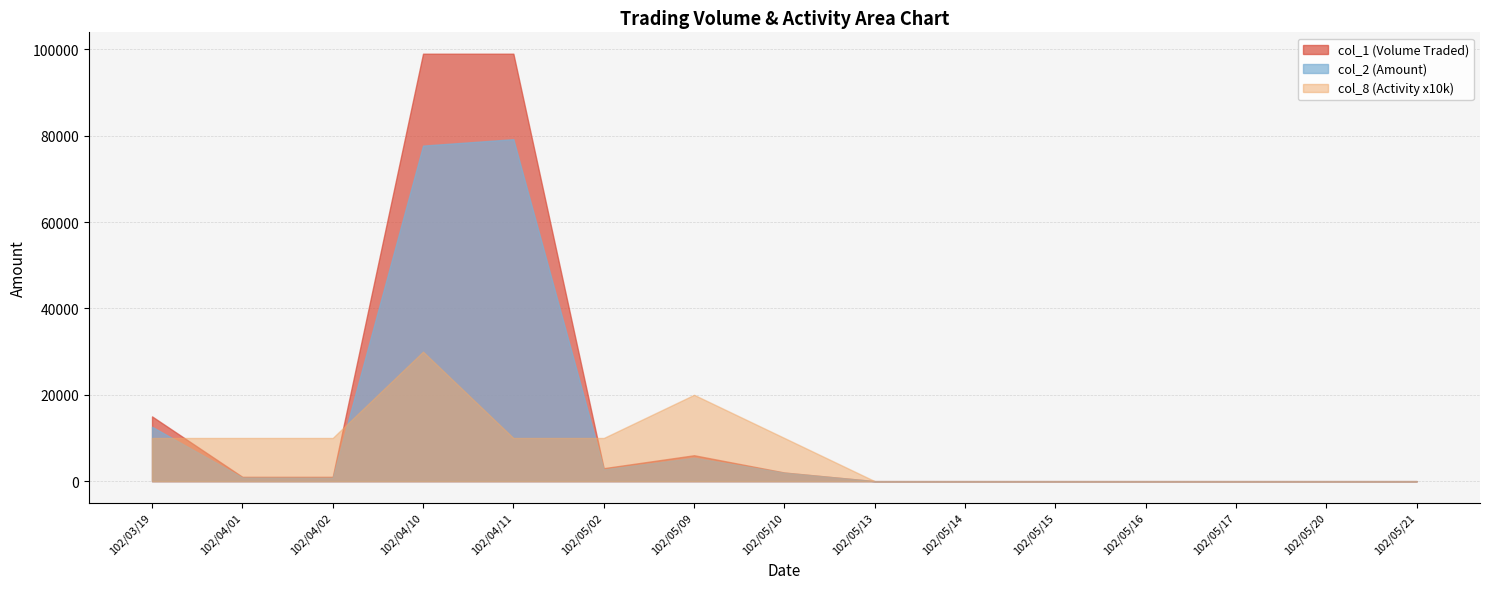

What is the label of the 3rd point from the right?

102/05/17